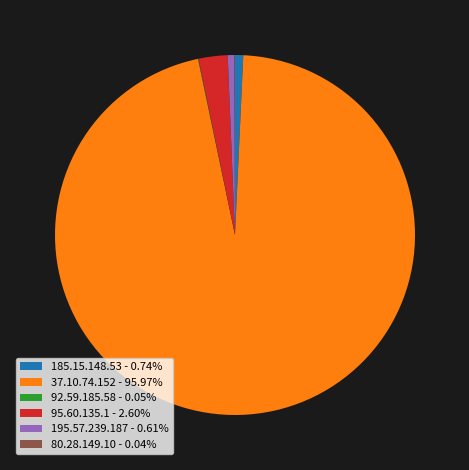

True or false: 185.15.148.53 accounts for 1% of the total.

True